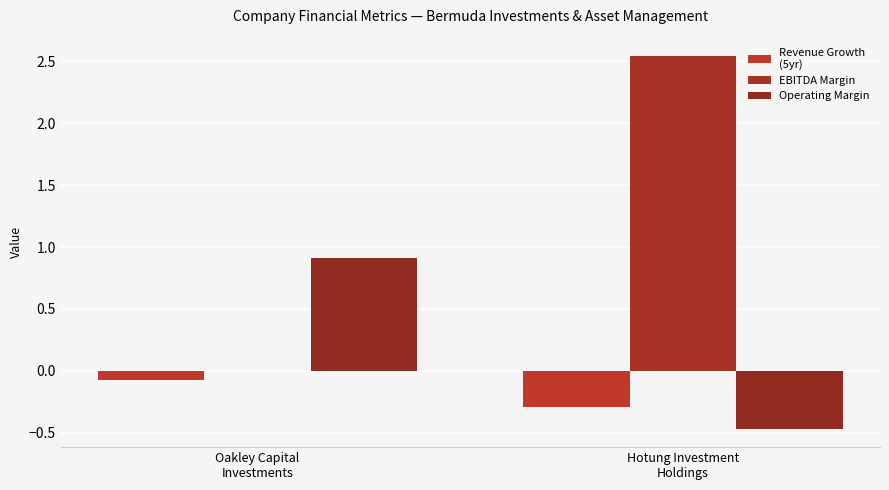

What position from the right is Oakley Capital
Investments?

2